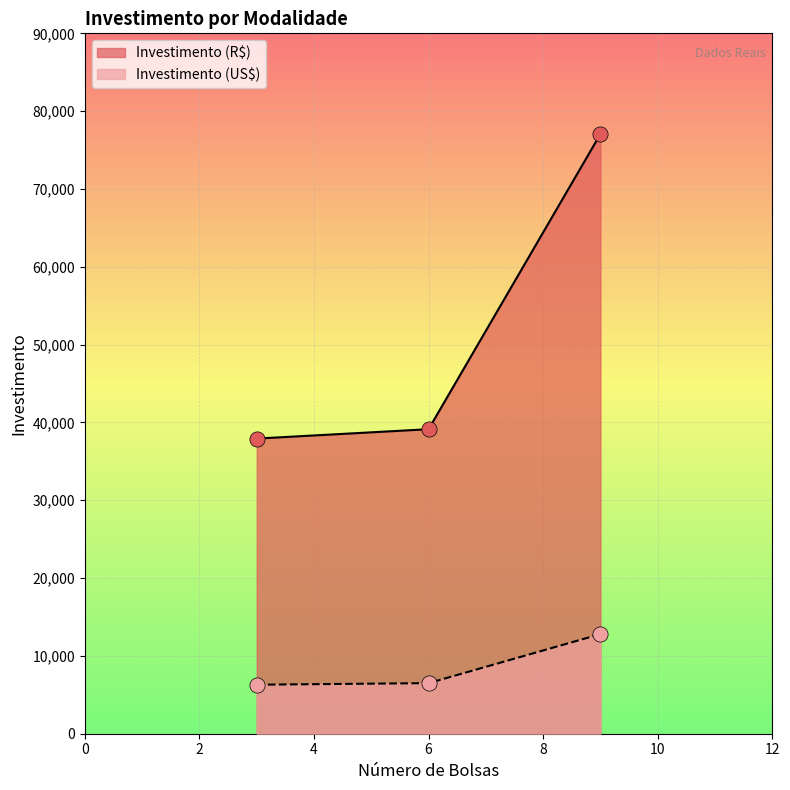

Which series has the largest Y range (max minus min)?

Investimento (R$)